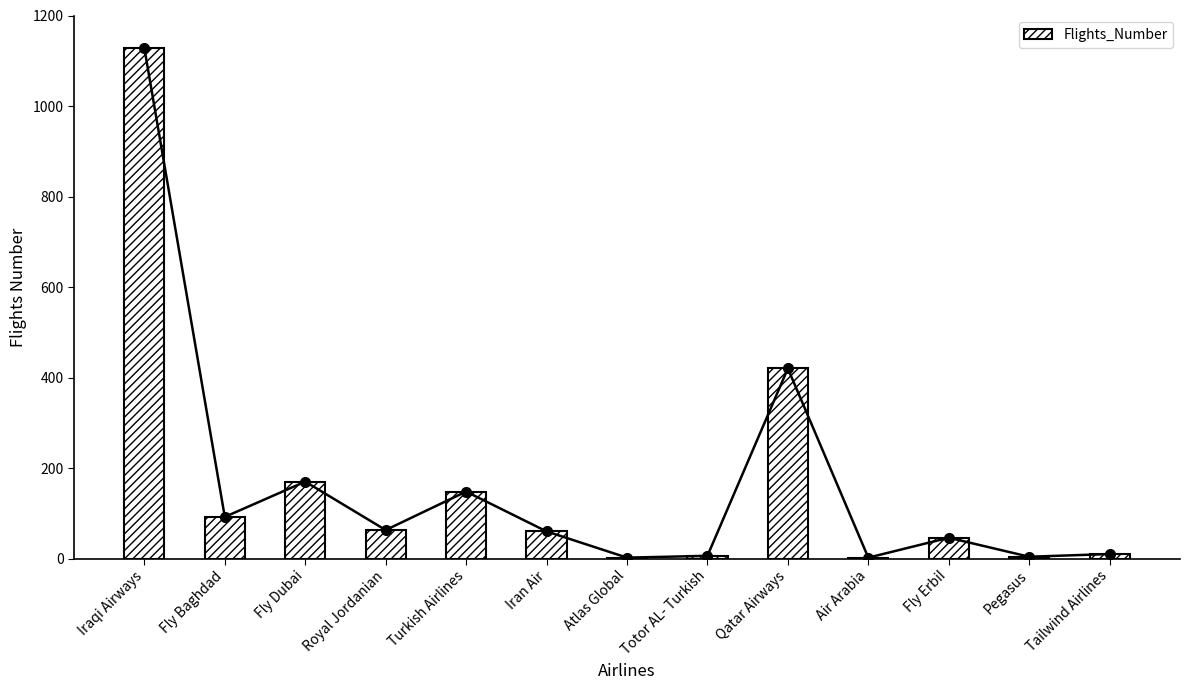

Rank the categories by value from lowest to highest.

Atlas Global, Air Arabia, Pegasus, Totor AL- Turkish, Tailwind Airlines, Fly ErbiI, Iran Air, Royal Jordanian, Fly Baghdad, Turkish Airlines, Fly Dubai, Qatar Airways, Iraqi Airways